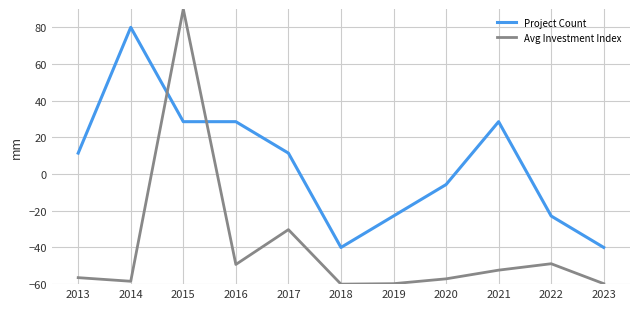

Is it true that Avg Investment Index equals -59.7 at 2019?

True